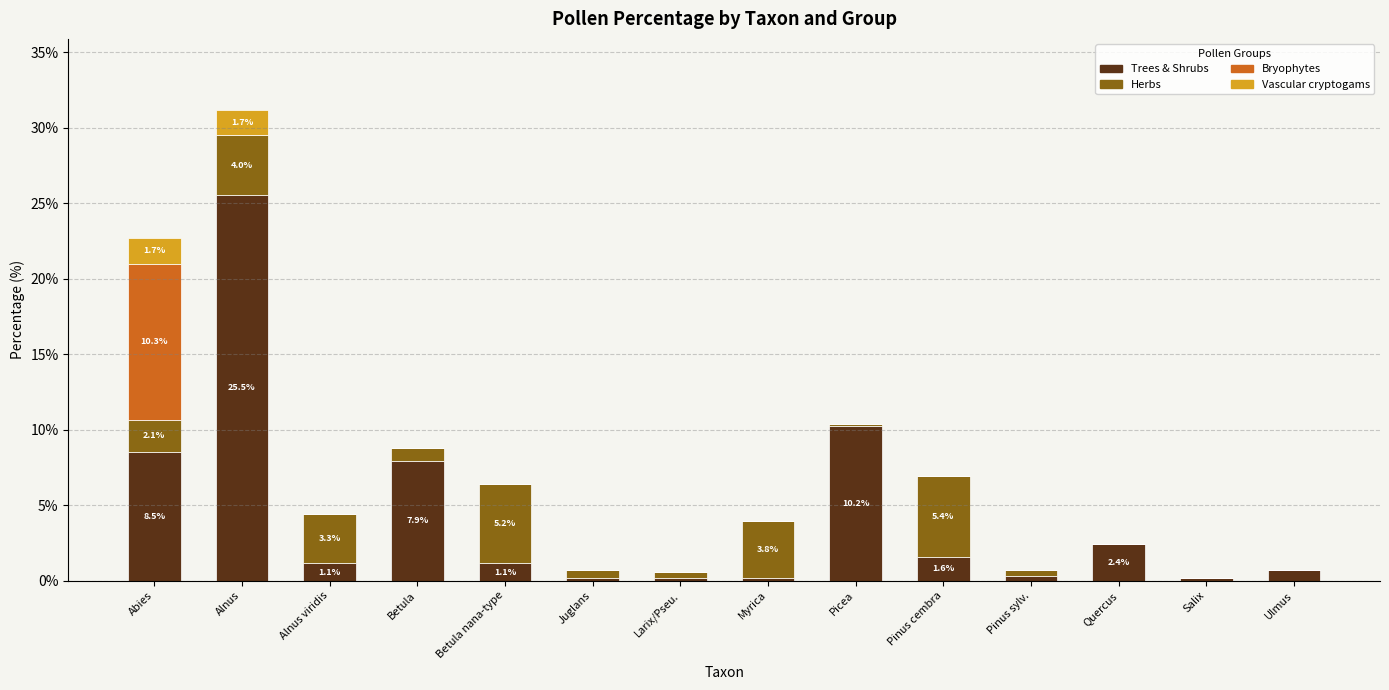

At which category is the sum across all series the highest?

Alnus